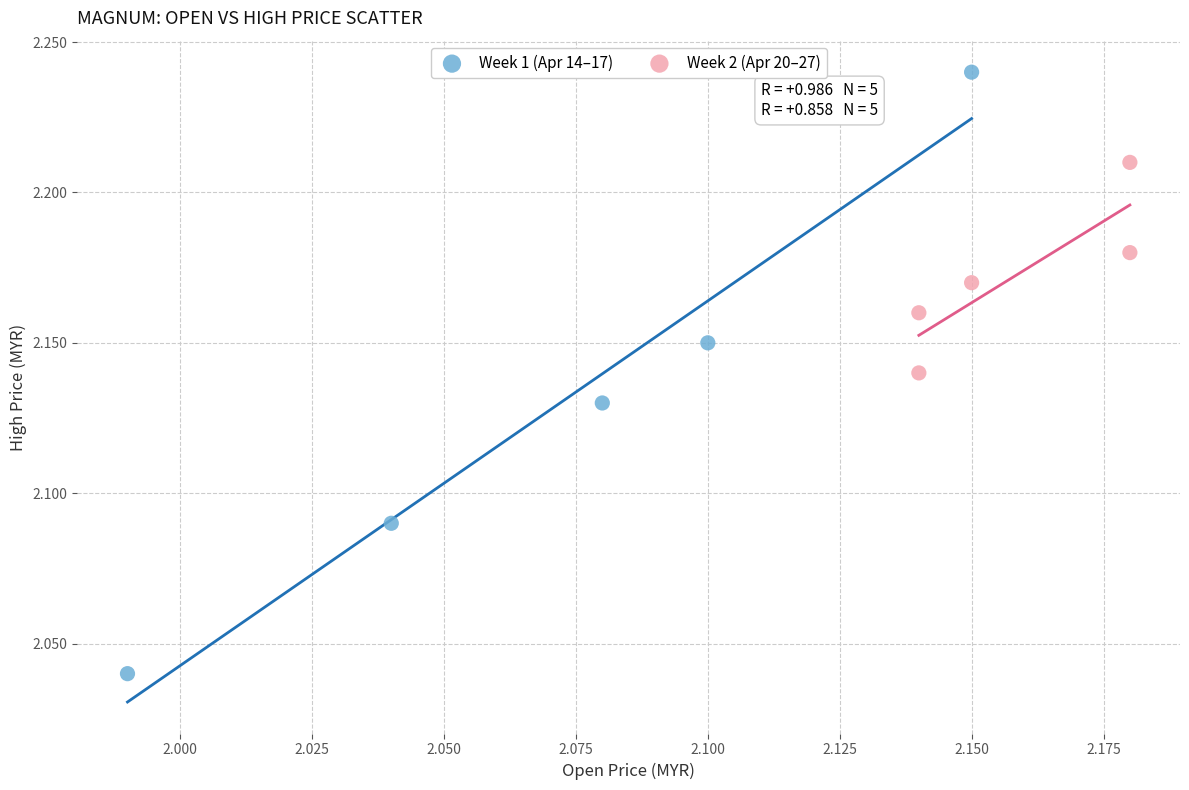

Which series contains the highest Y value?

Week 1 (Apr 14–17)